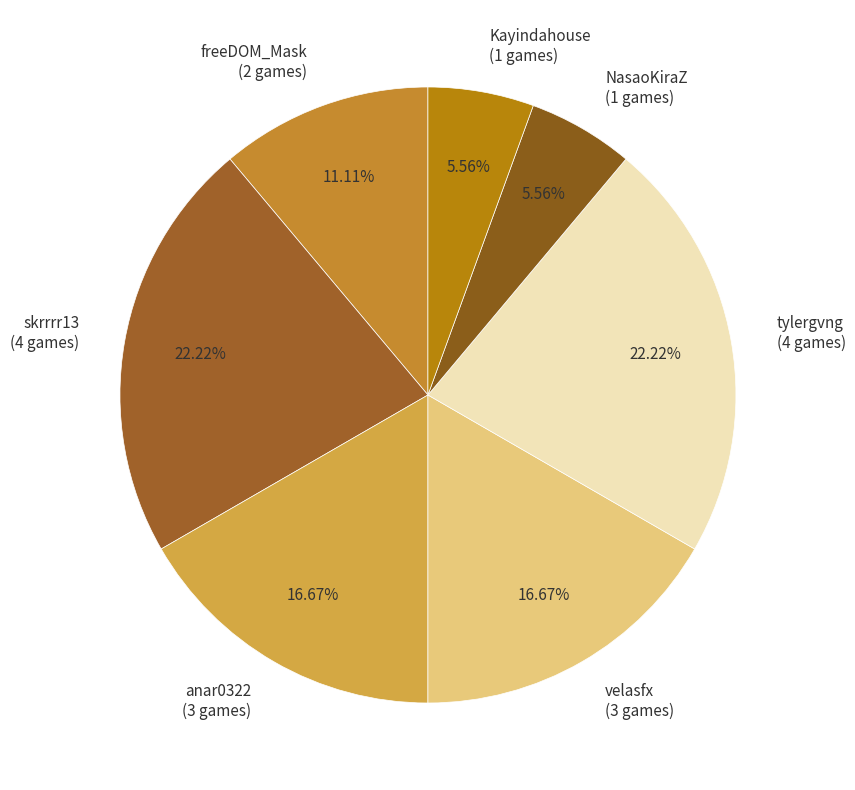

Do NasaoKiraZ and velasfx together represent more than half of the pie?

No